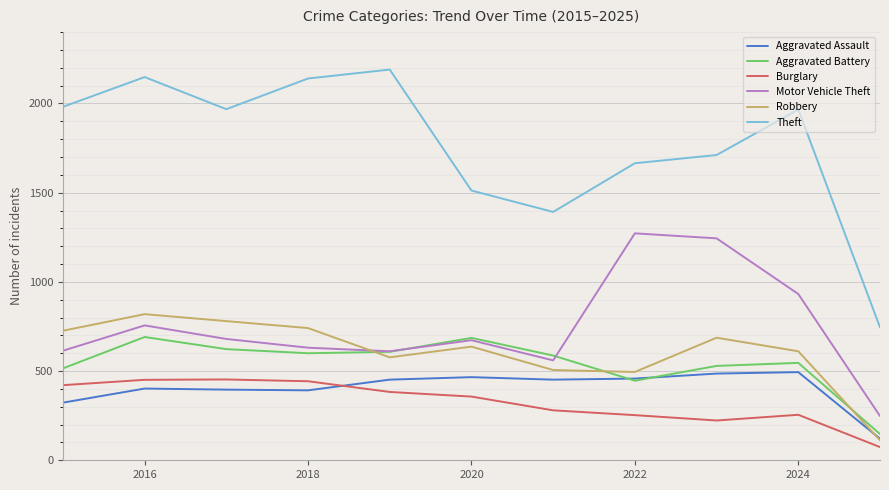

At how many categories does at least one series exceed 1749?

6